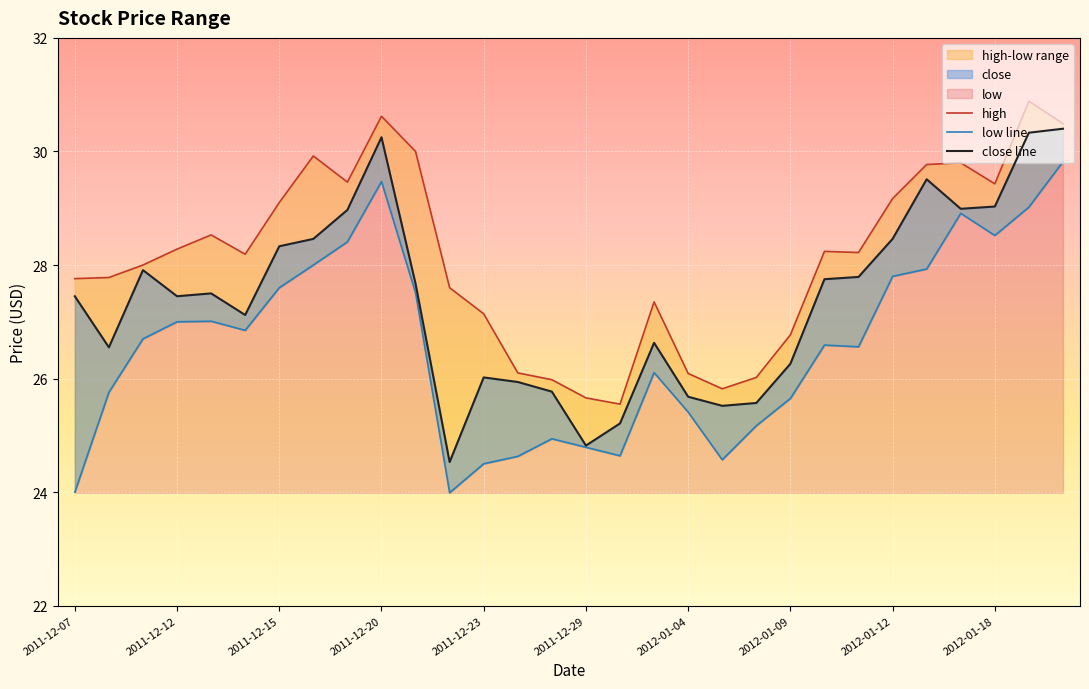

Reading left to right, what are all the values shown in this chart?

high: 27.8	27.8	28.0	28.3	28.5	28.2	29.1	29.9	29.5	30.6	30.0	27.6	27.1	26.1	26.0	25.7	25.6	27.4	26.1	25.8	26.0	26.8	28.2	28.2	29.2	29.8	29.8	29.4	30.9	30.5
low line: 24.0	25.8	26.7	27.0	27.0	26.9	27.6	28.0	28.4	29.5	27.5	24.0	24.5	24.6	24.9	24.8	24.6	26.1	25.4	24.6	25.2	25.6	26.6	26.6	27.8	27.9	28.9	28.5	29.0	29.8
close line: 27.4	26.6	27.9	27.4	27.5	27.1	28.3	28.5	29.0	30.2	27.7	24.5	26.0	25.9	25.8	24.8	25.2	26.6	25.7	25.5	25.6	26.3	27.8	27.8	28.5	29.5	29.0	29.0	30.3	30.4